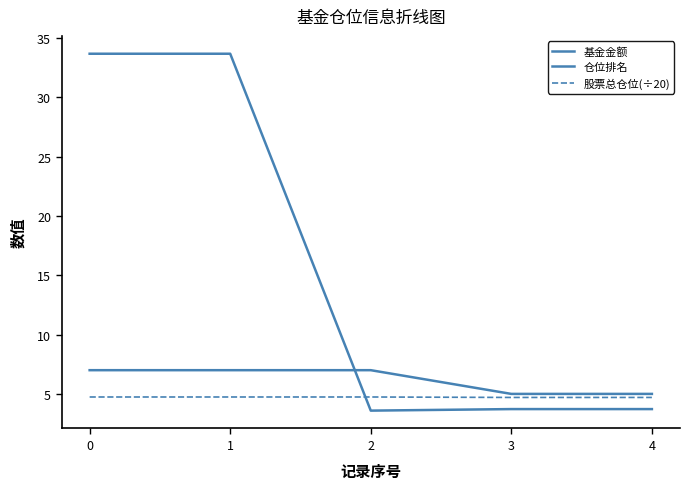

Does the chart display data point markers on the line(s)?

No